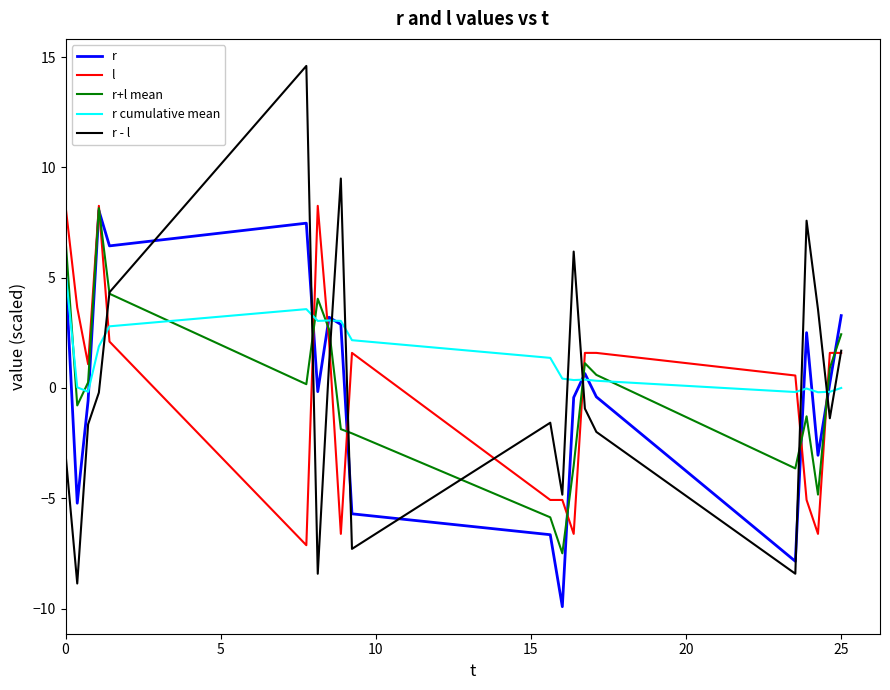

Which series has the largest range (max minus min)?

r - l